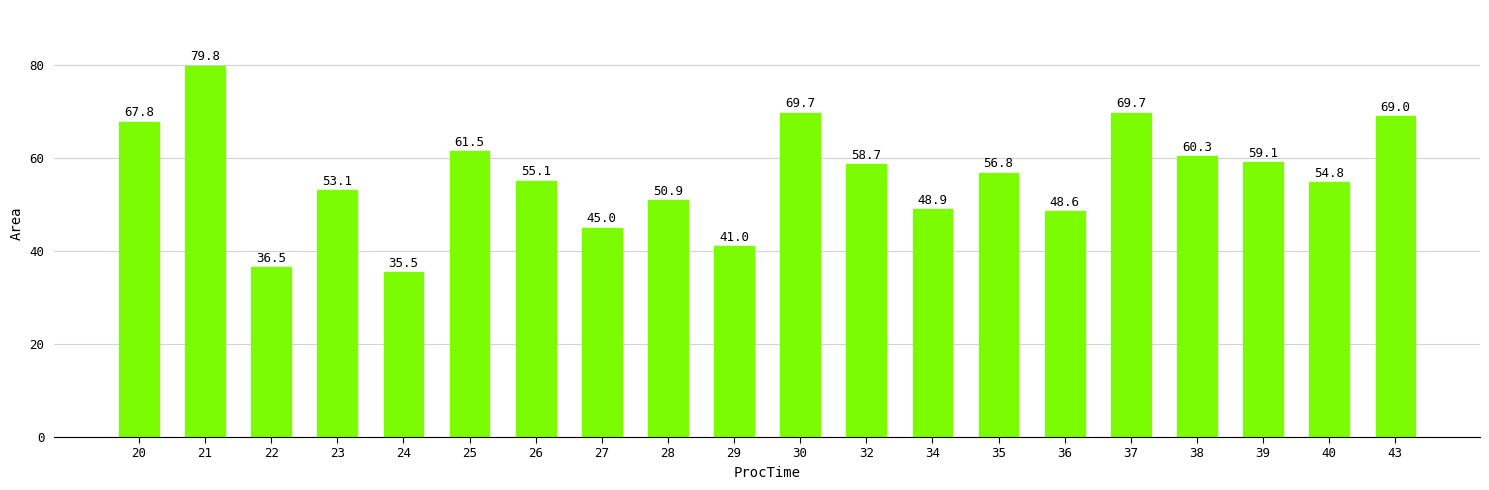

Which has a higher value, 36 or 24?

36